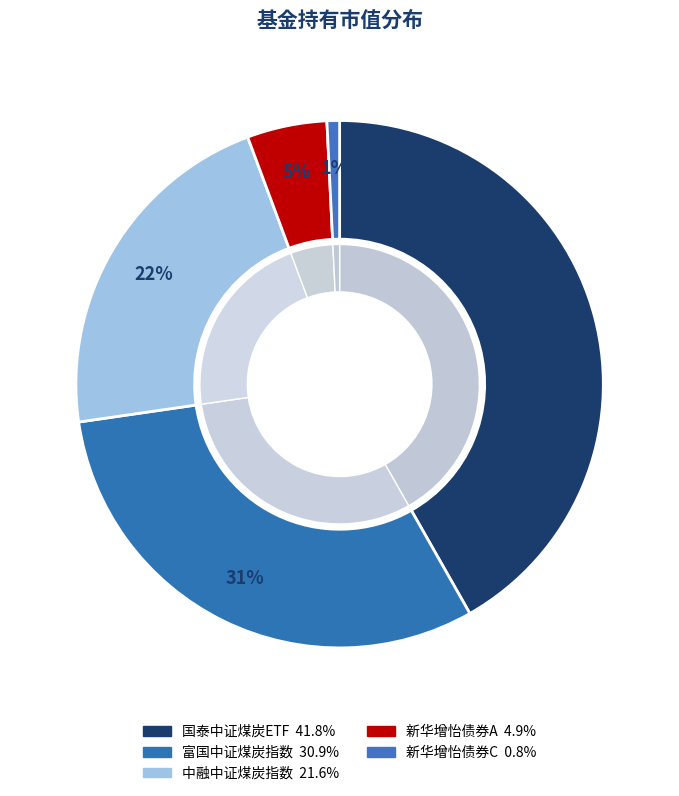

To the nearest percent, what portion does 国泰中证煤炭ETF represent?

42%